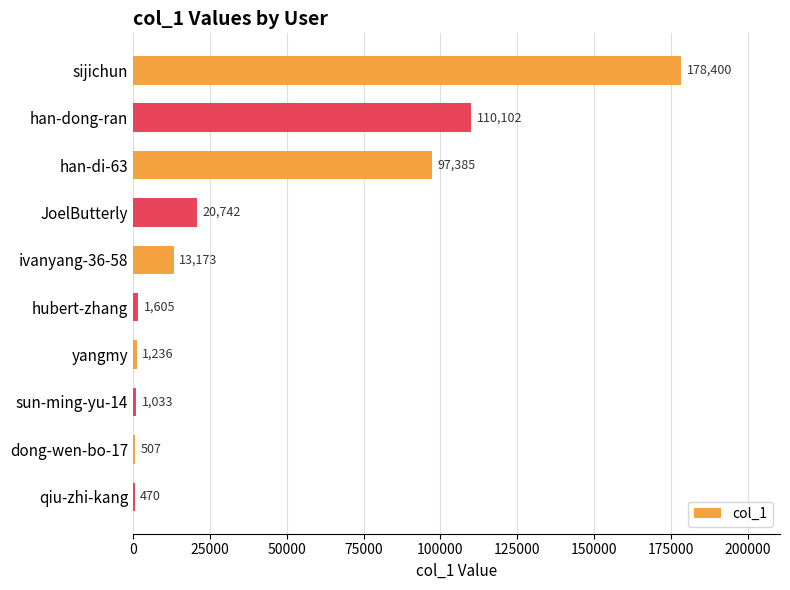

Reading top to bottom, transcribe all the data shown in this chart.

sijichun=178400	han-dong-ran=110102	han-di-63=97385	JoelButterly=20742	ivanyang-36-58=13173	hubert-zhang=1605	yangmy=1236	sun-ming-yu-14=1033	dong-wen-bo-17=507	qiu-zhi-kang=470